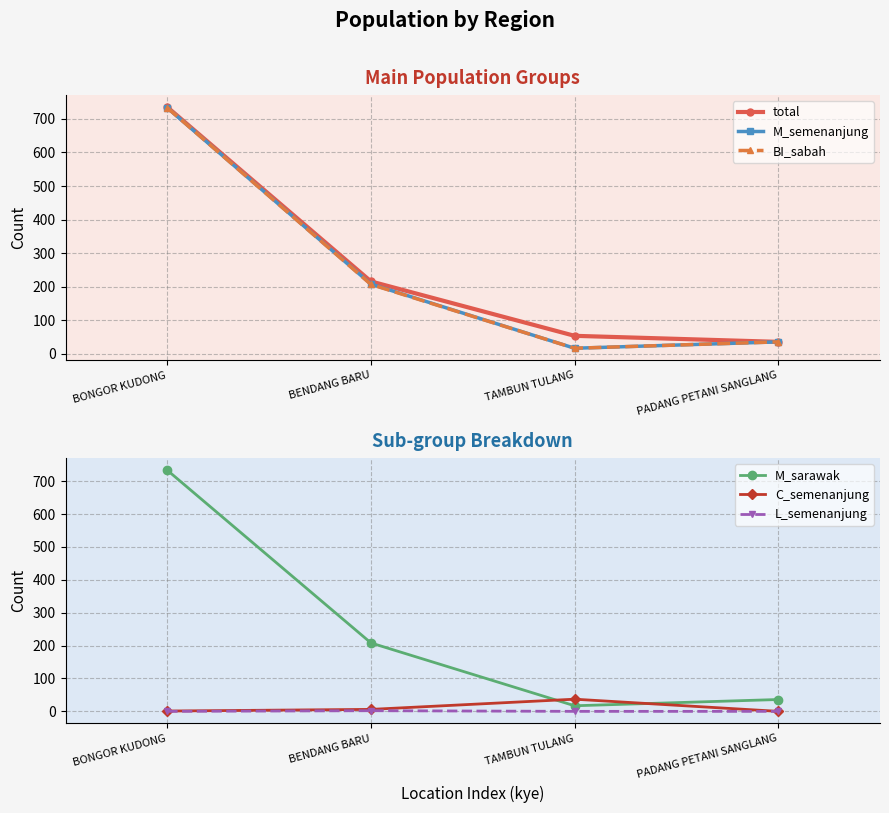

Does the chart display data point markers on the line(s)?

Yes